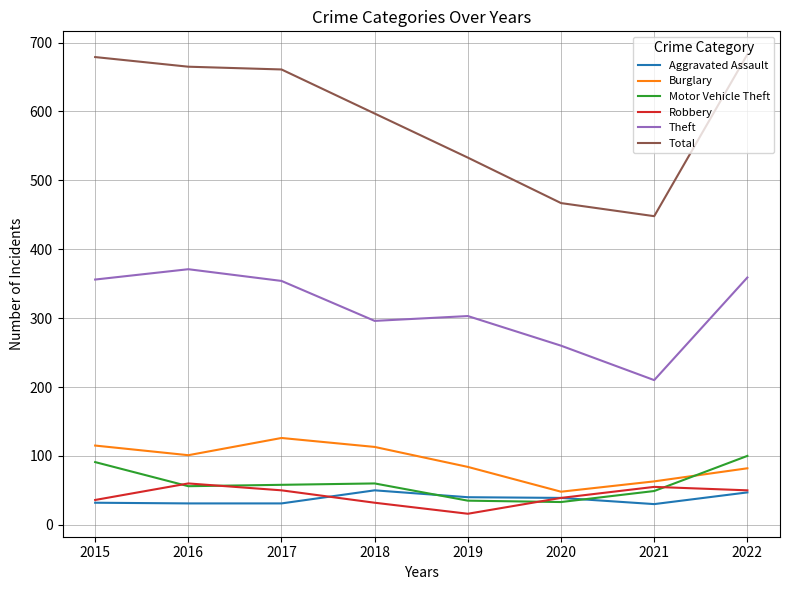

What is the difference between the highest and lowest values at 2016?

634